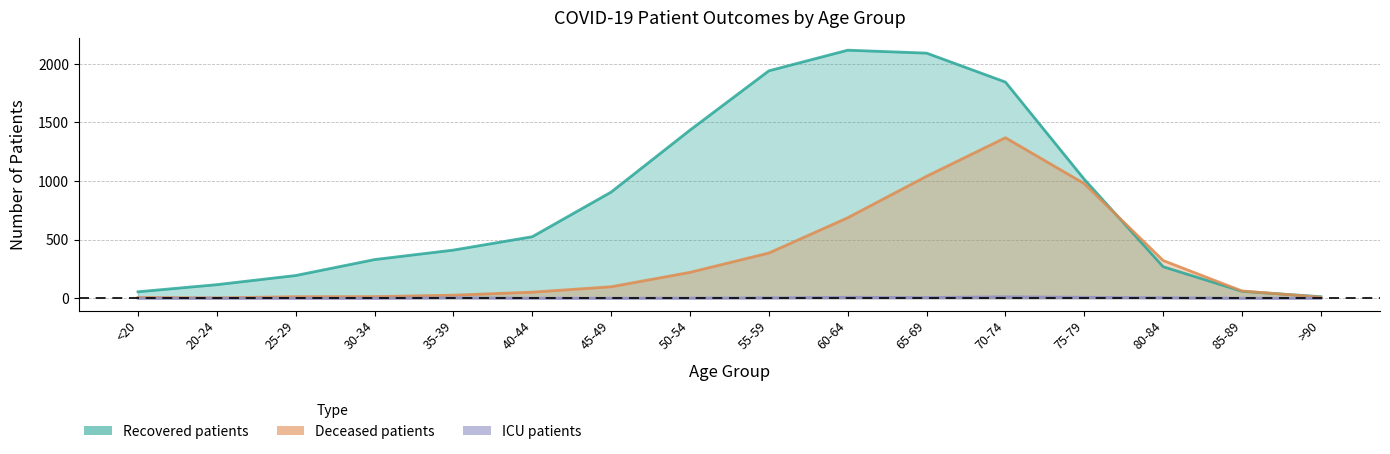

What is the spread (max minus min) of values at 80-84?

318